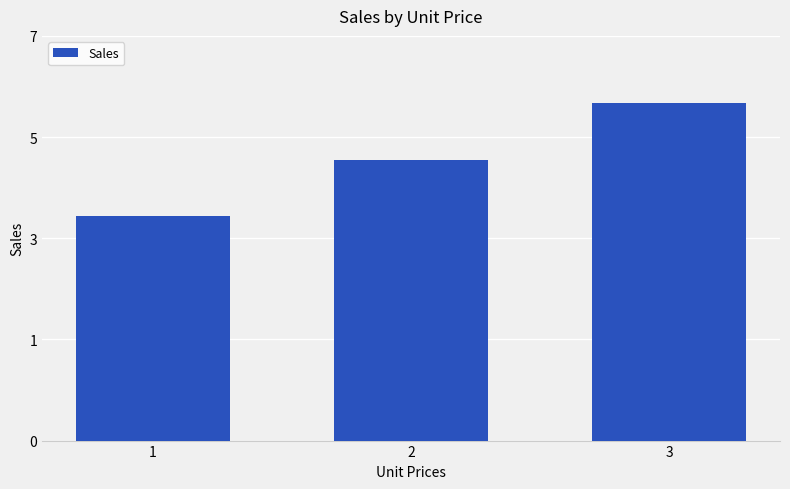

Does the chart contain stacked bars?

No